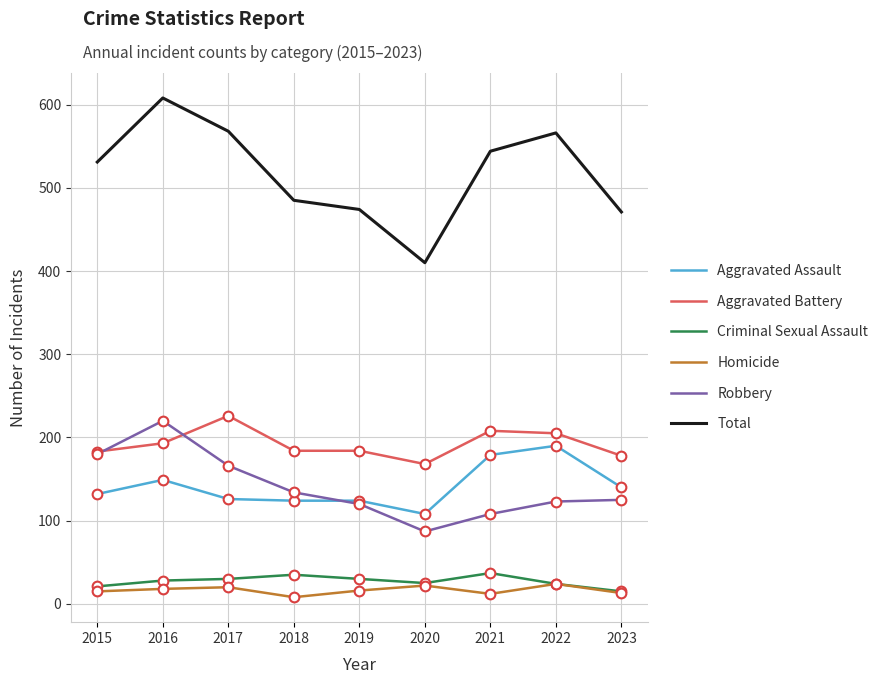

What is the average value of the Criminal Sexual Assault series?

27